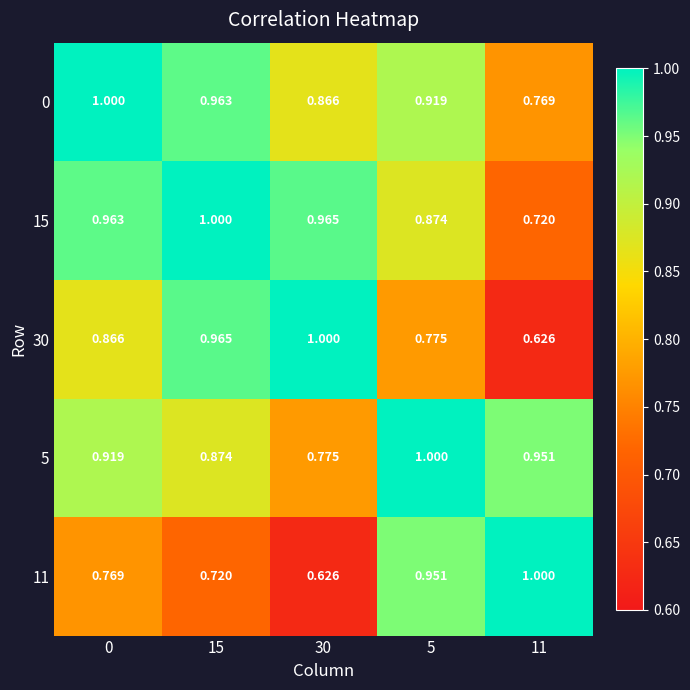

Is the value of 11 at 5 greater than the value of 5 at 30?

Yes